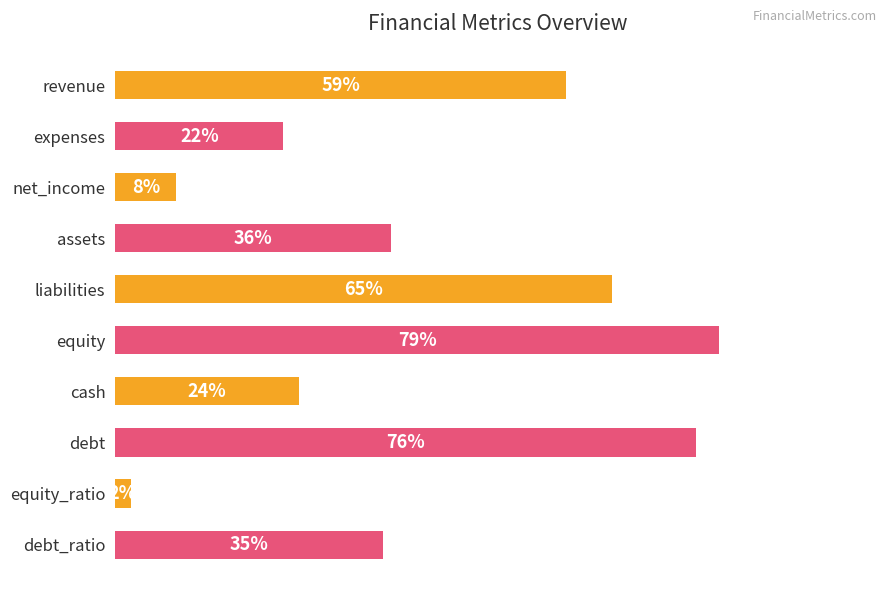

Which category has the highest value across all series?

equity